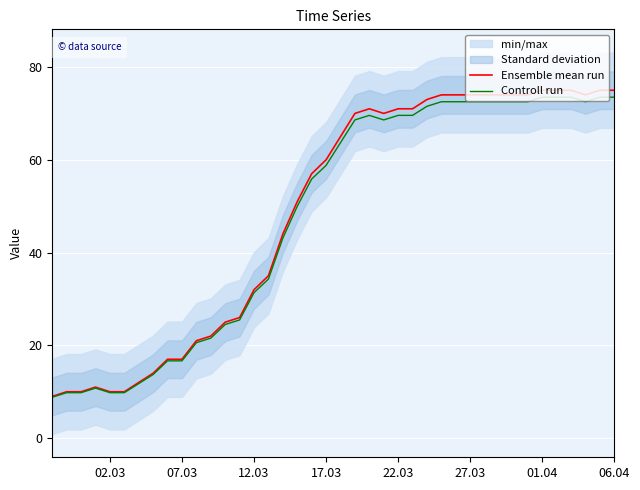

Is it true that Controll run equals 29.0 at 07.03?

False